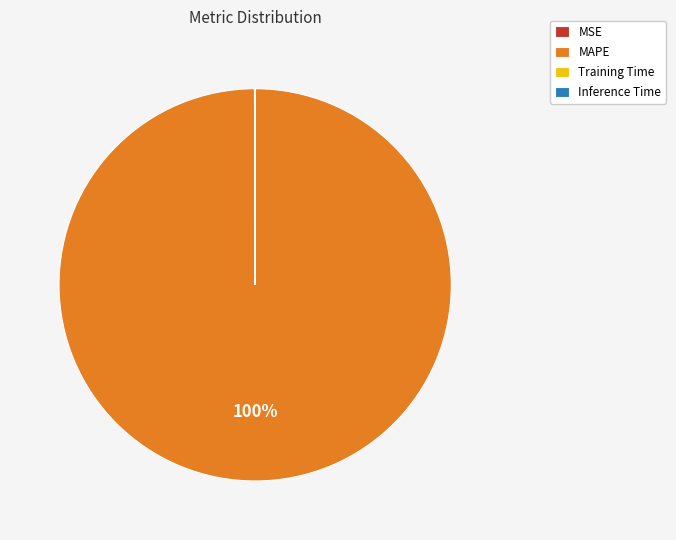

To the nearest percent, what is the average slice percentage?

25%